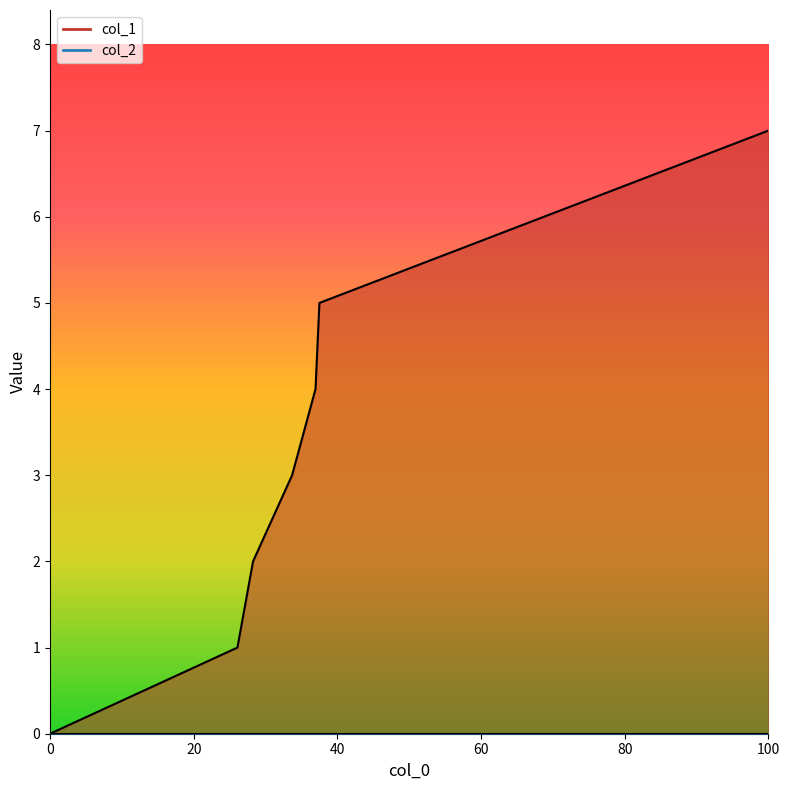

How many values are above zero?

6